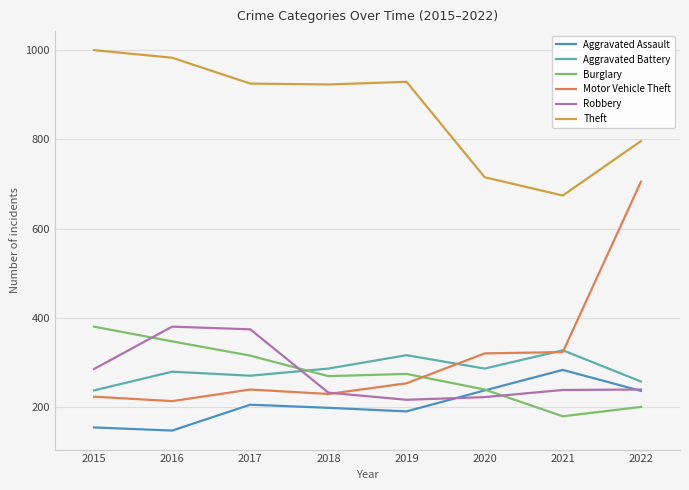

Does the chart have visible grid lines?

Yes